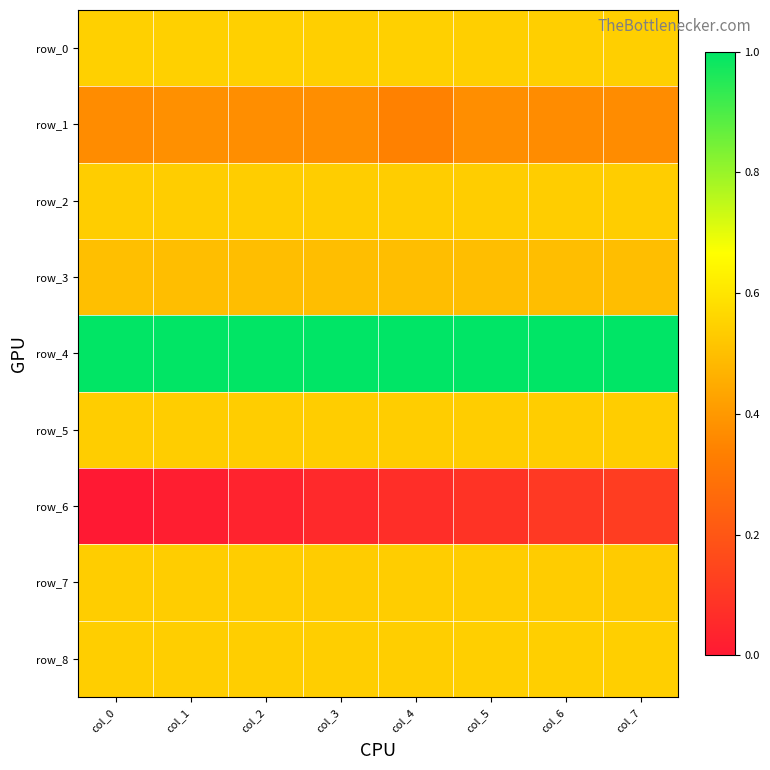

Which series changed the most between col_1 and col_5?

row_6